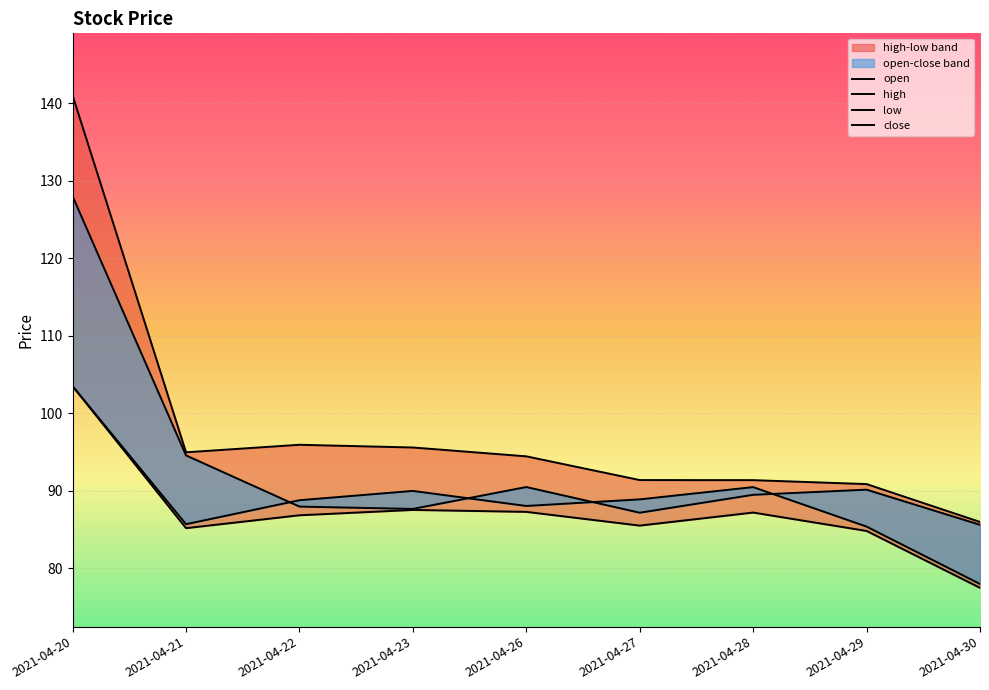

At which label does open reach its minimum?

2021-04-30